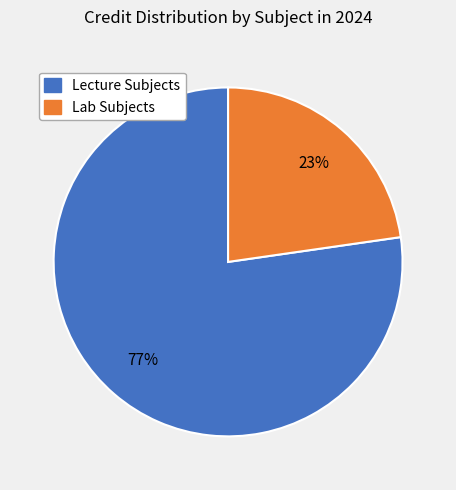

Is there any slice that represents more than half of the pie?

Yes